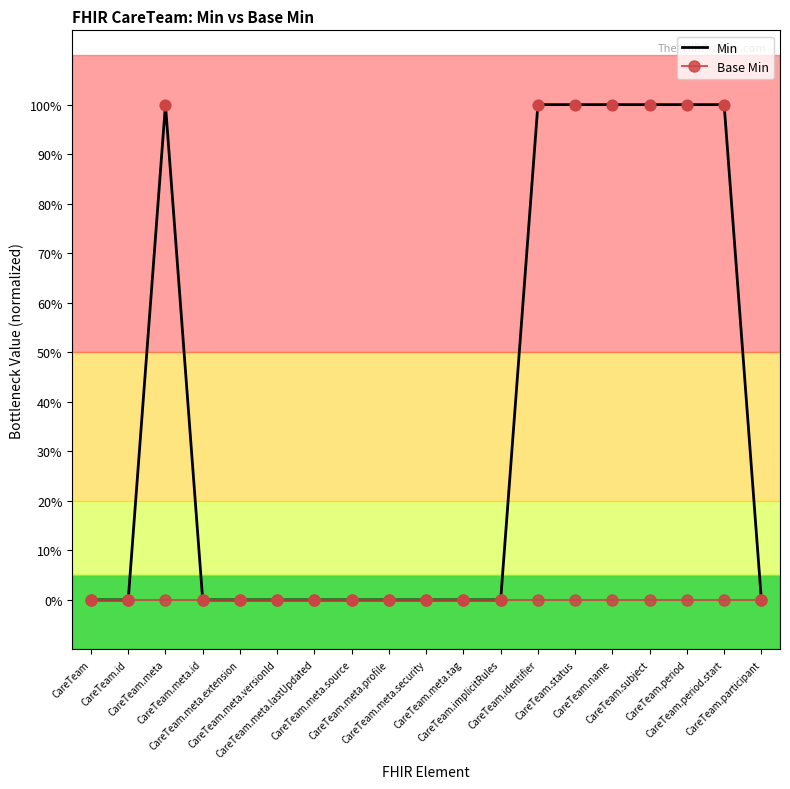

What are all the series names shown in the legend?

Min, Base Min